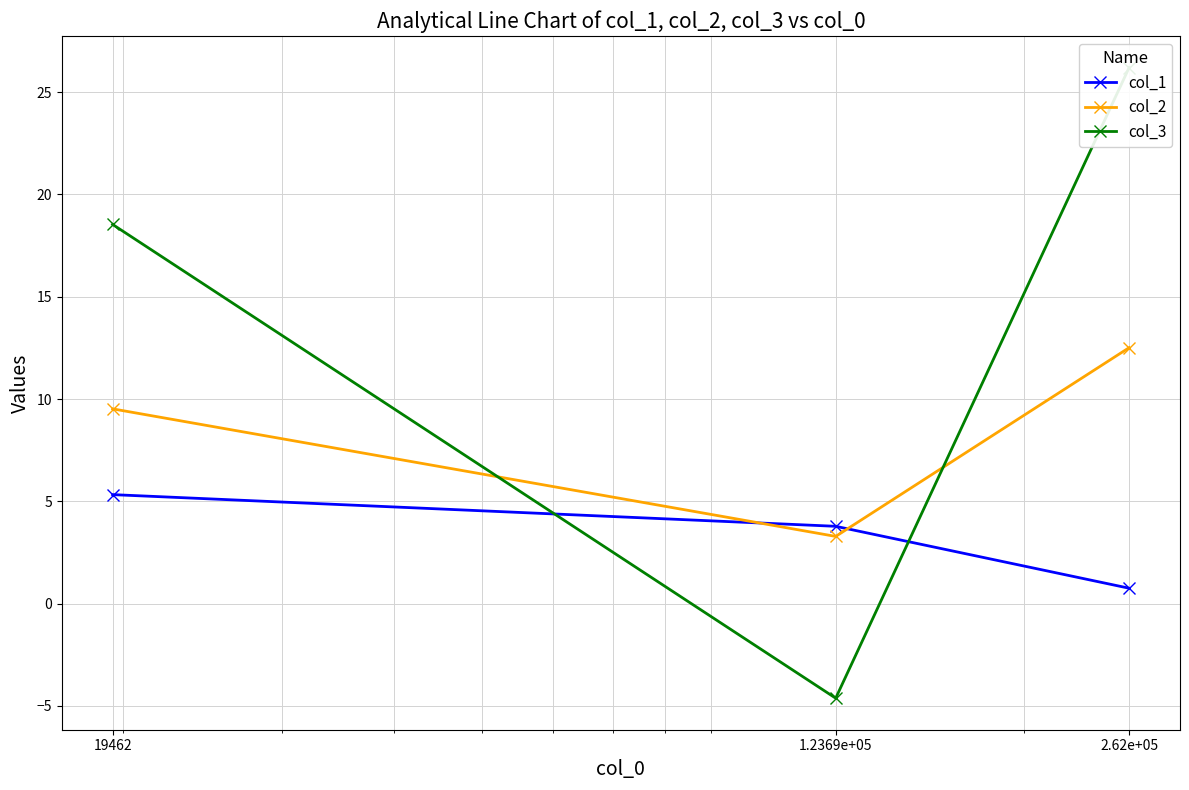

Reading left to right, what are all the values shown in this chart?

col_1: 19462=5.3	1.2369e+05=3.8	2.62e+05=0.7
col_2: 19462=9.5	1.2369e+05=3.3	2.62e+05=12.5
col_3: 19462=18.5	1.2369e+05=-4.6	2.62e+05=26.2